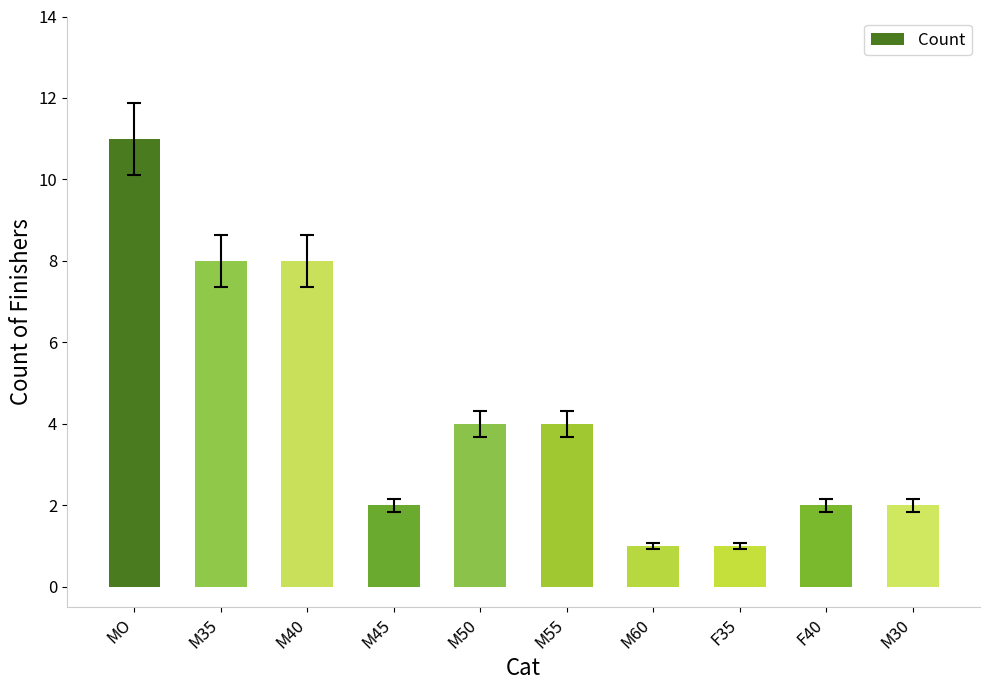

What value does the data have at M30?

2